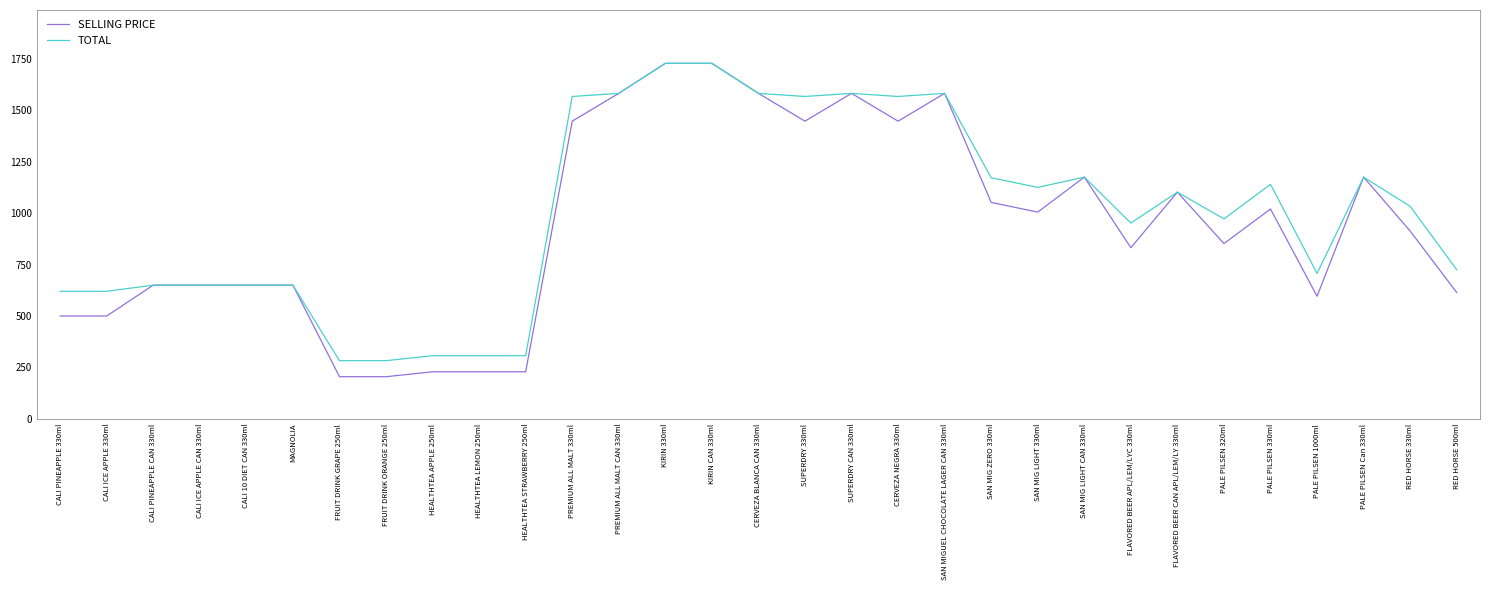

Is this an area chart (filled region under the line)?

No